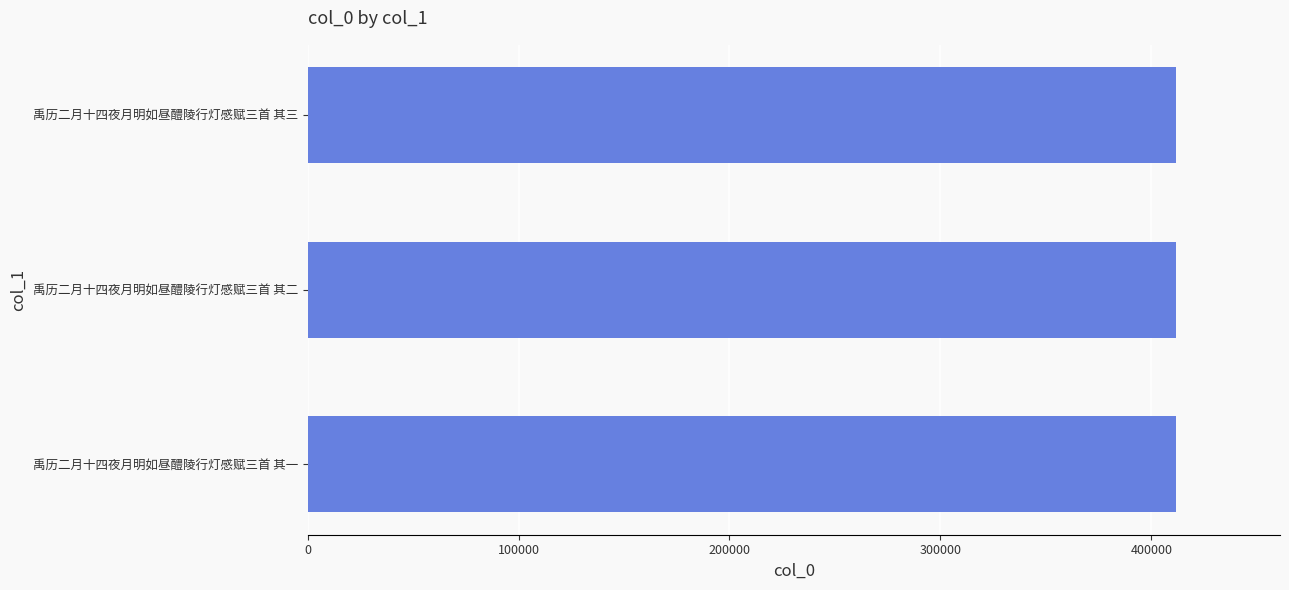

What is the smallest value displayed?

411550